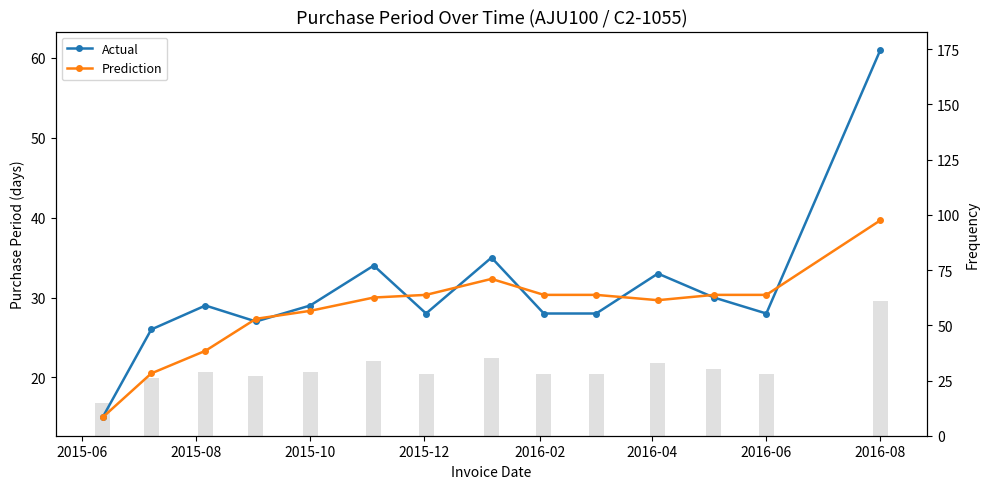

What is the smallest value displayed?

15.0